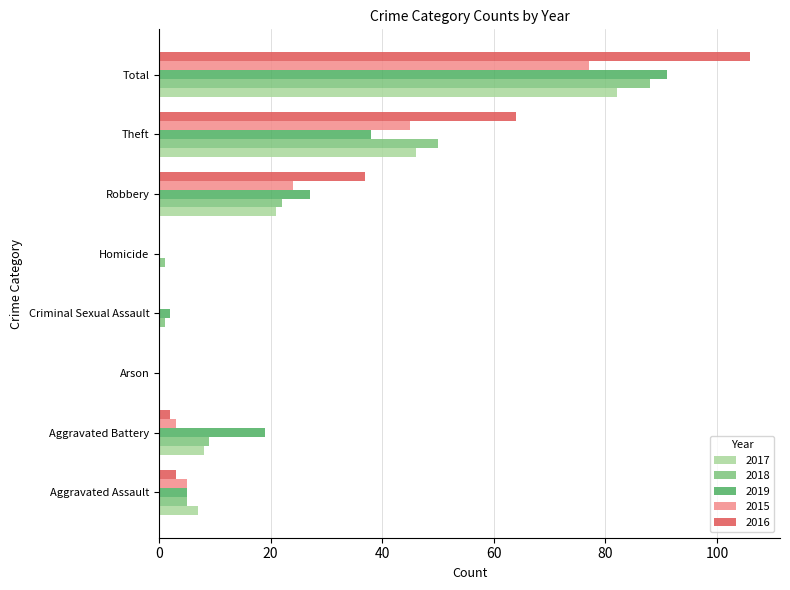

Where is 2017 nearest to the value 41?

Theft